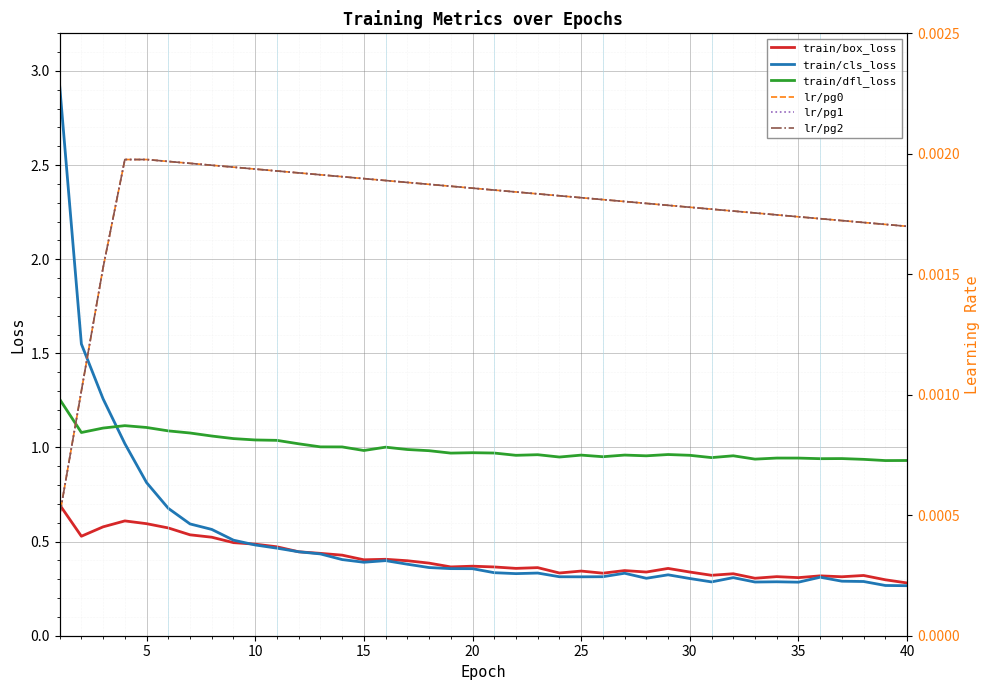

The train/cls_loss series shows 0.5 at 25. True or false?

False